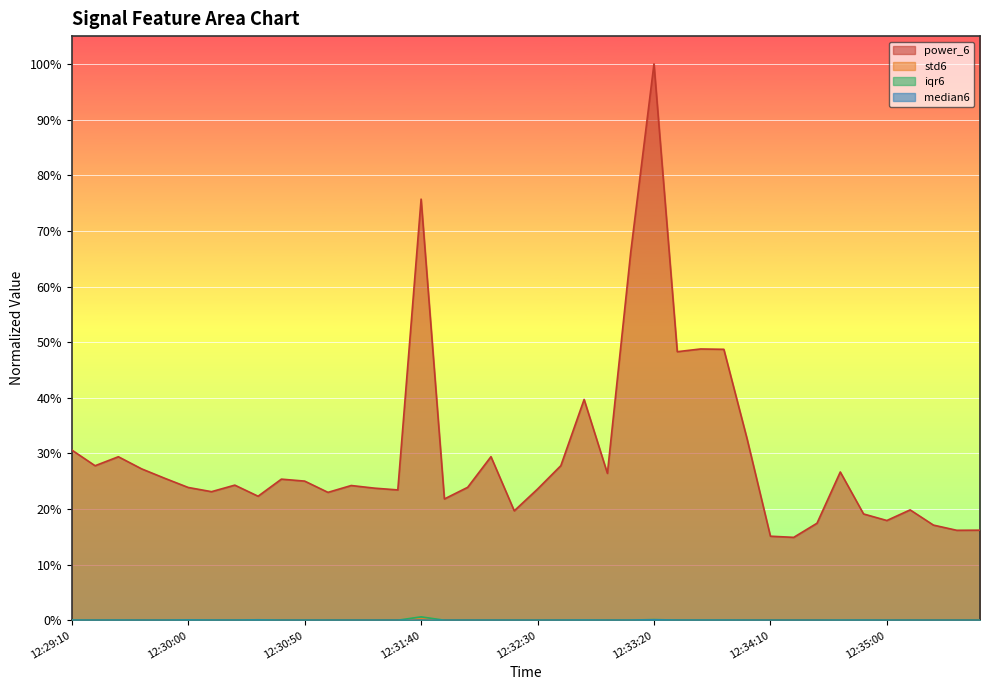

Which has a higher value, 12:32:50 or 12:35:20?

12:32:50